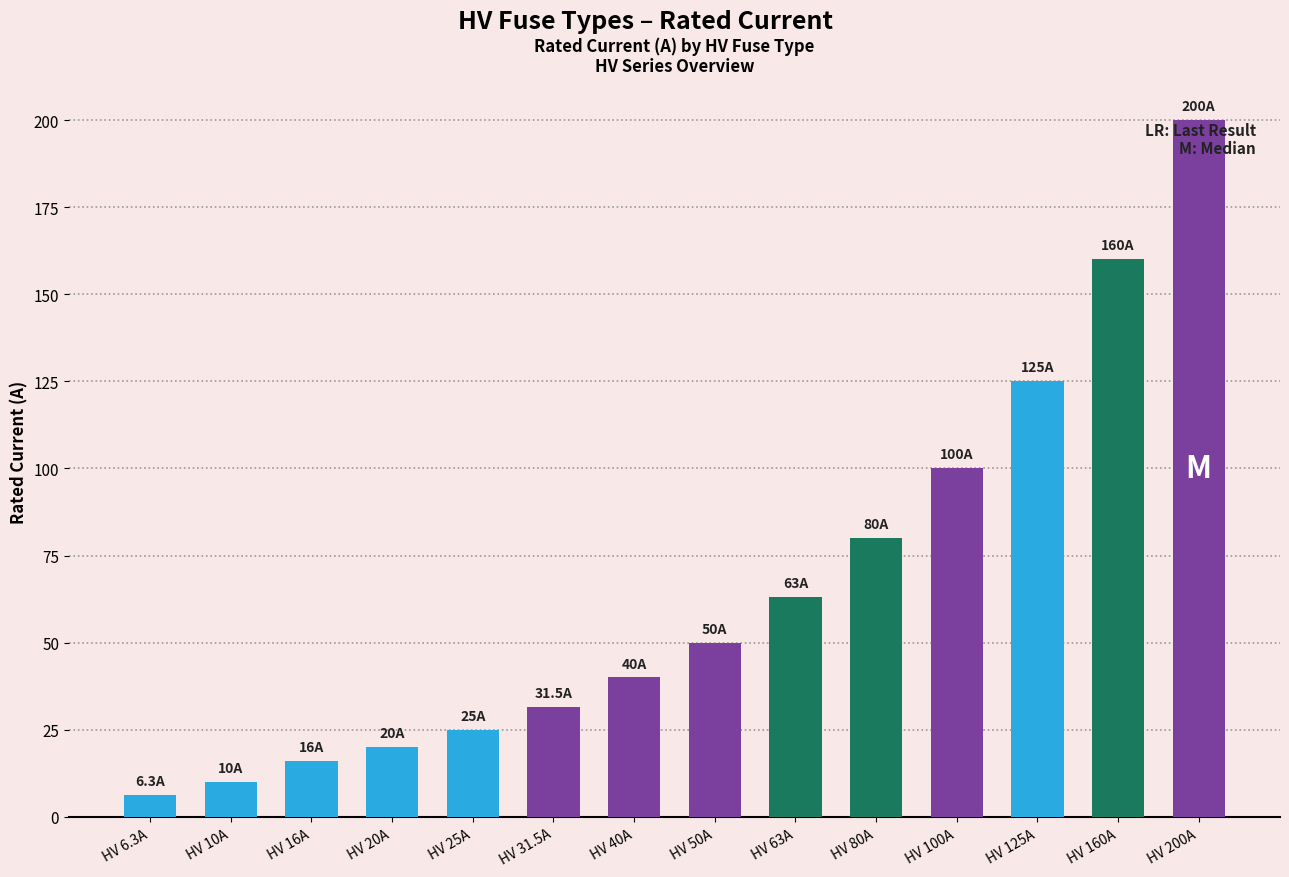

What is the change in value from HV 25A to HV 200A?

+175.0